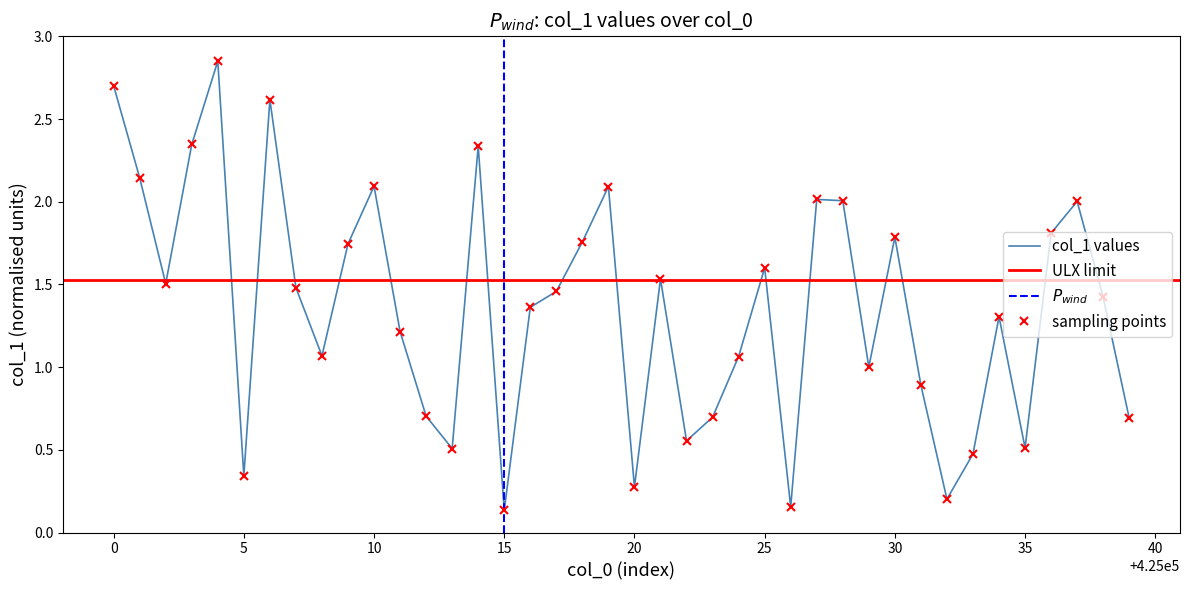

How many data points are less than 1?

13